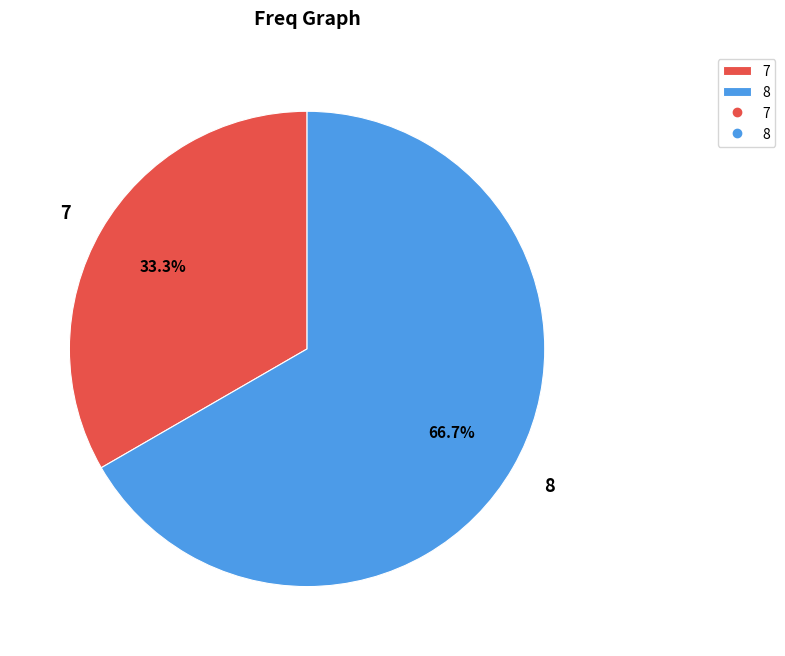

Is 8 the majority of the pie?

Yes